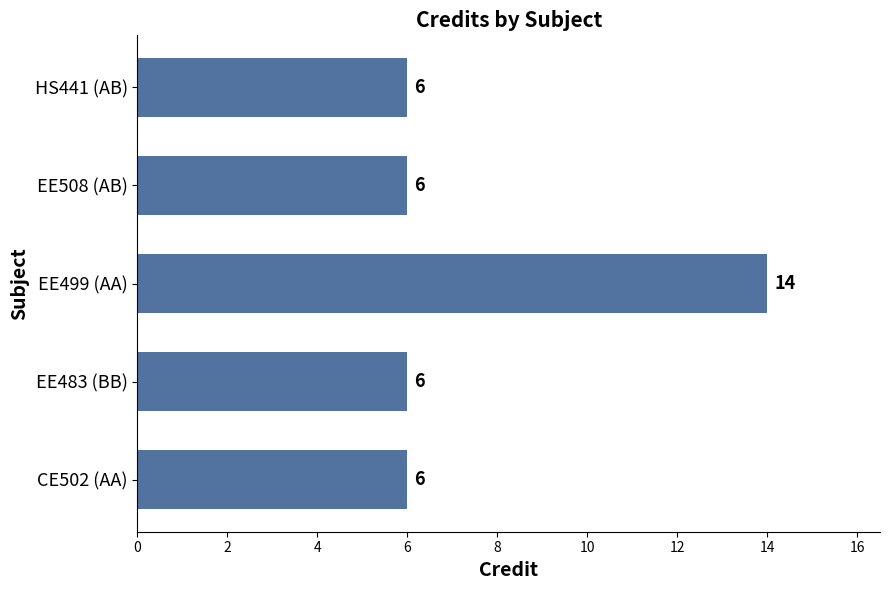

What is the sum of all values?

38